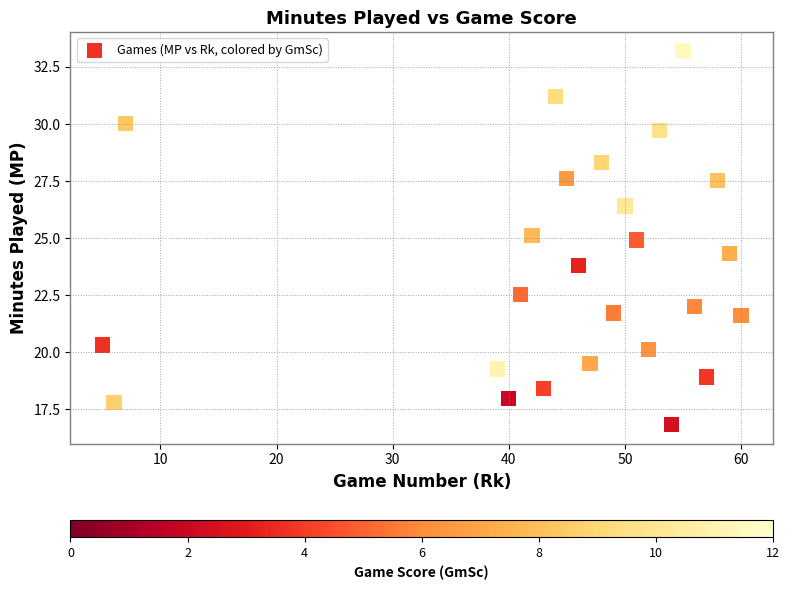

What is the range of X values (max minus min)?

55.0